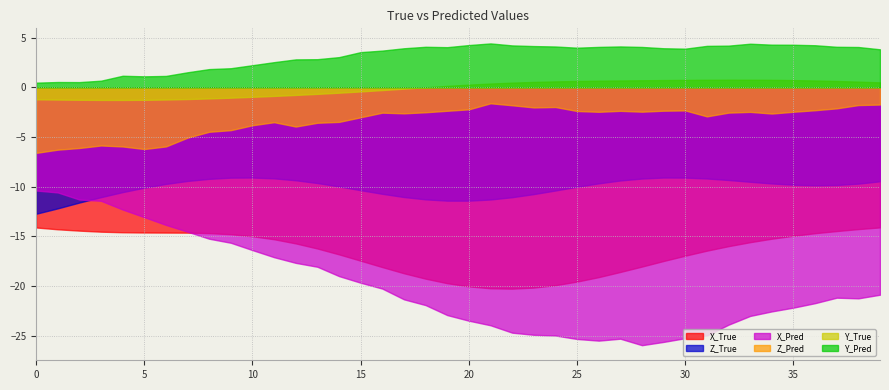

How many lines are shown in the chart?

6